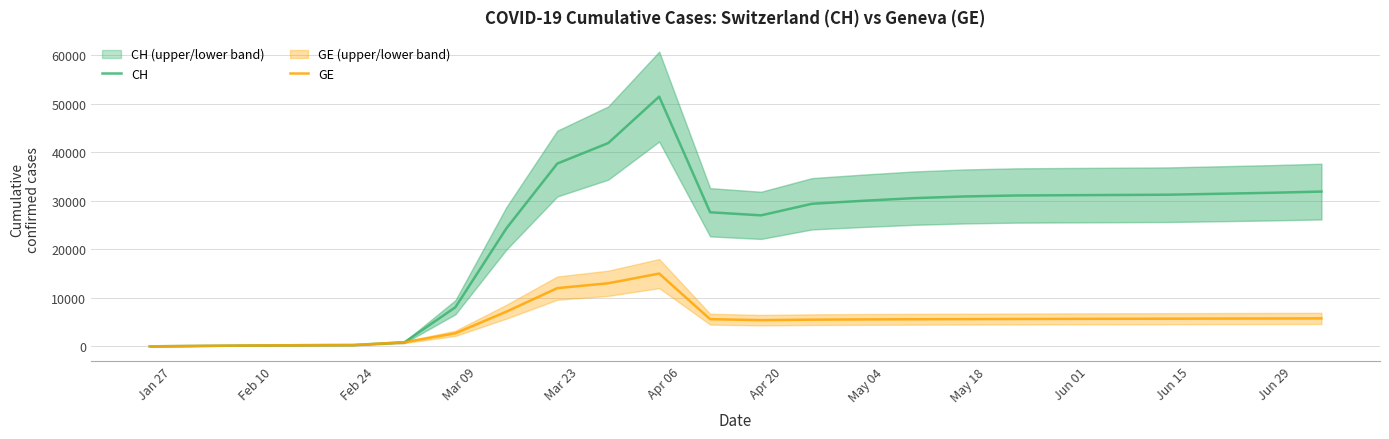

True or false: GE and CH cross at least once.

False